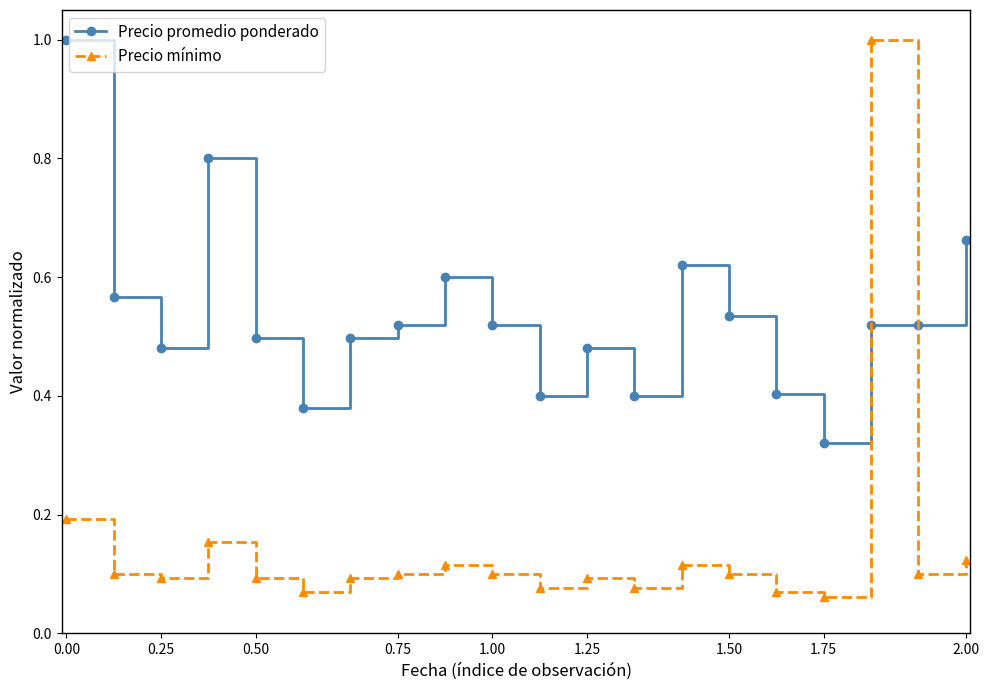

At how many categories does at least one series exceed 0?

20